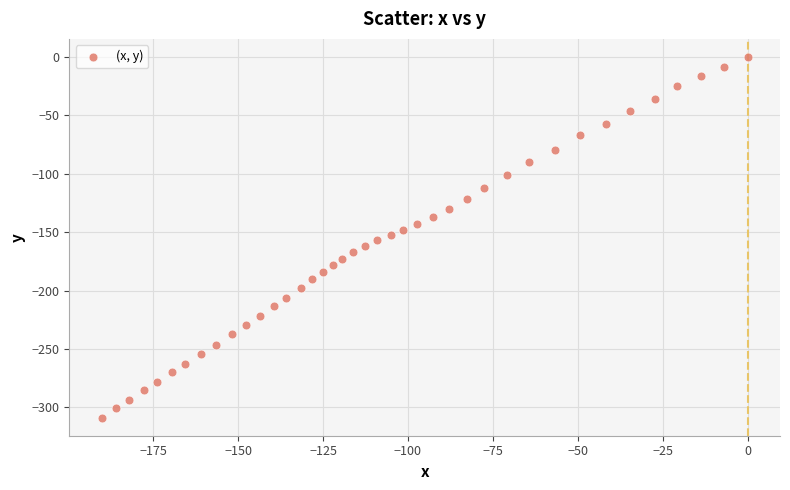

What is the range of Y values (max minus min)?

308.8